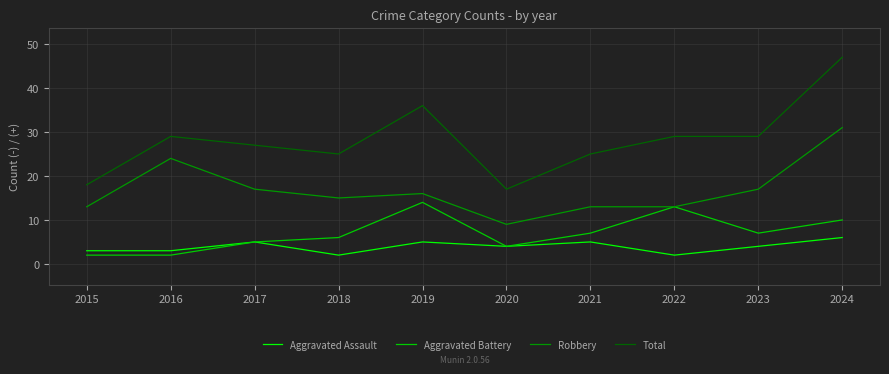

List the series in order of their peak value, highest first.

Total, Robbery, Aggravated Battery, Aggravated Assault